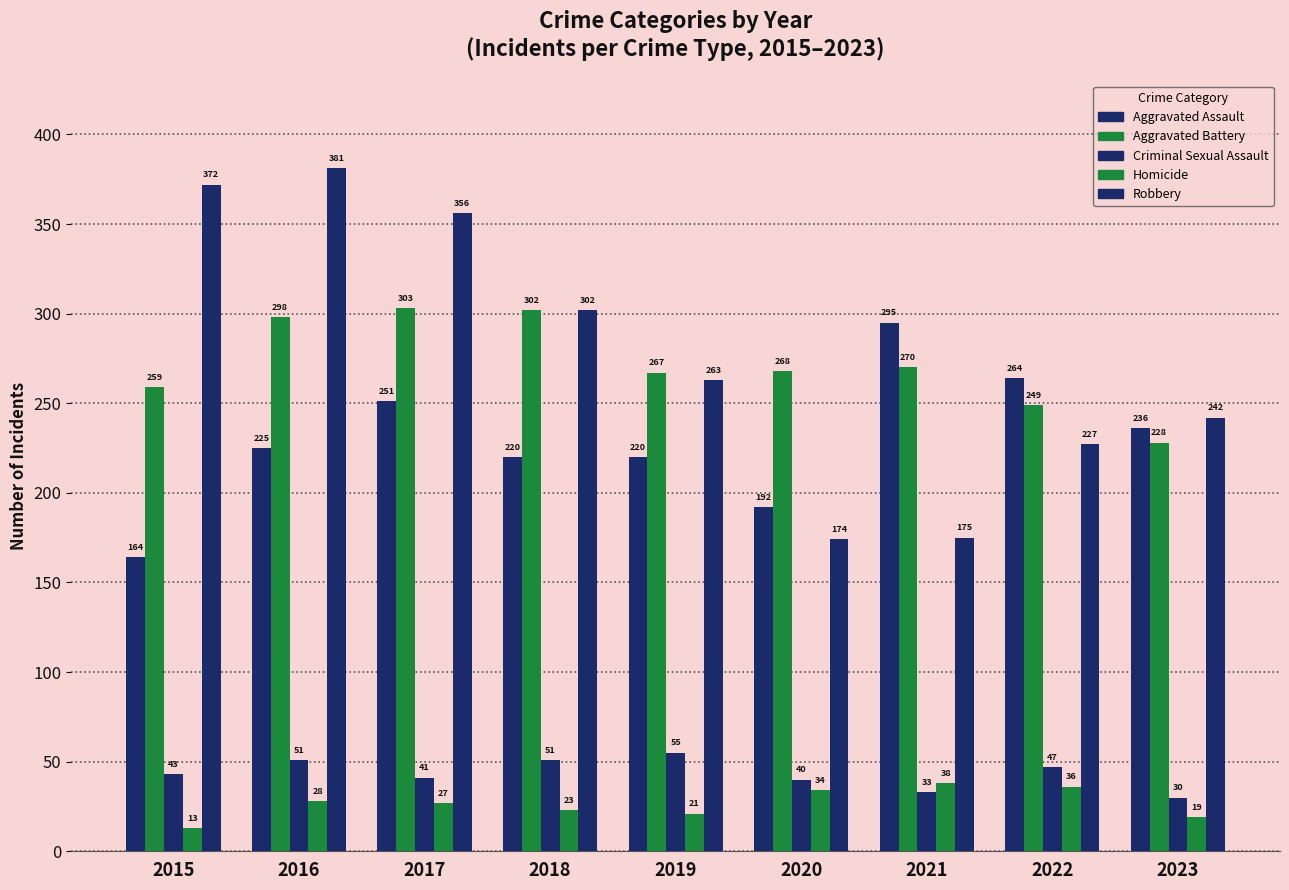

What is the approximate value of Robbery at 2015?

372